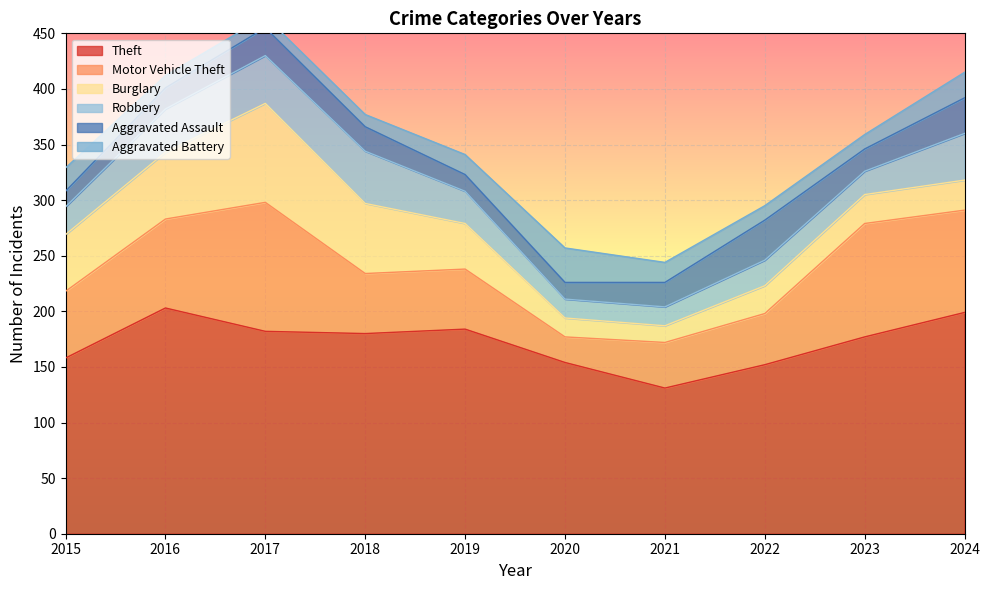

Between 2016 and 2023, which series saw the biggest shift?

Burglary